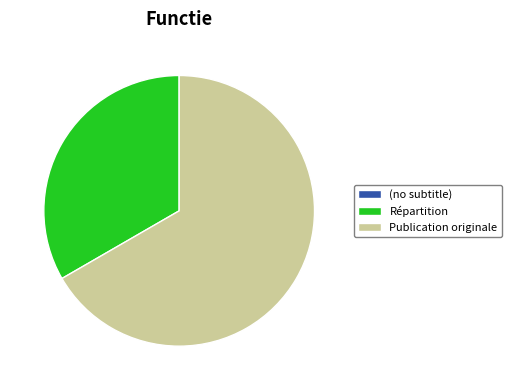

Is Publication originale the majority of the pie?

Yes